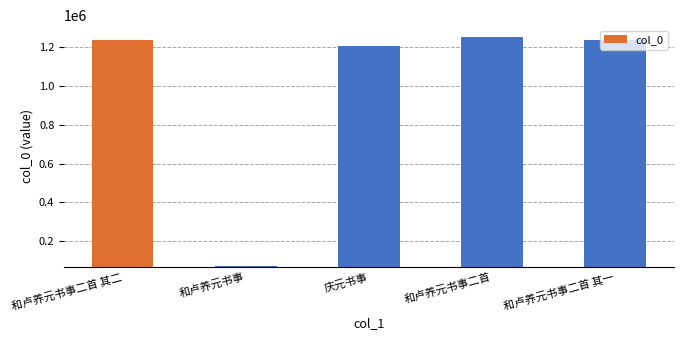

What position from the left is 和卢养元书事?

2